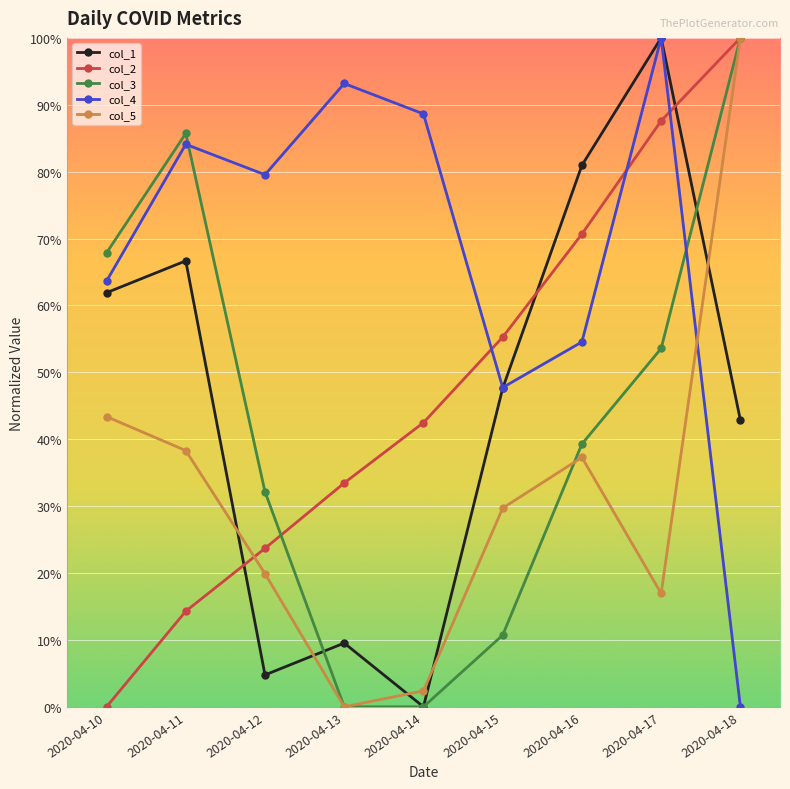

At which label does col_1 reach its peak?

2020-04-17